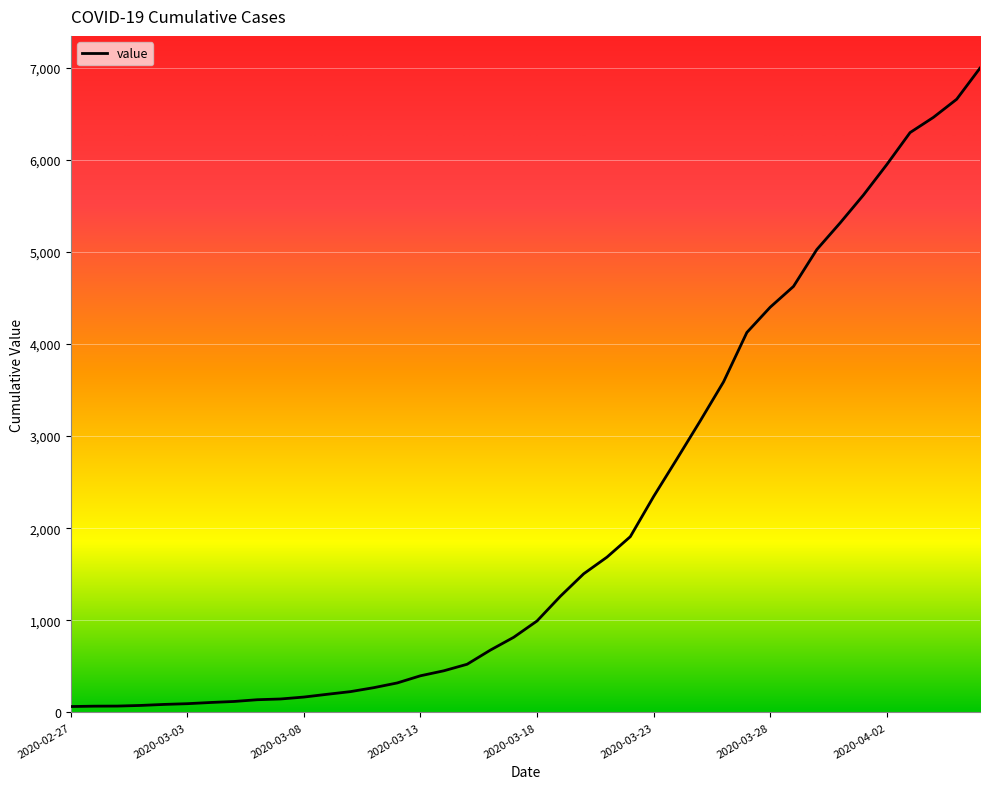

What is the greatest value displayed?

6995